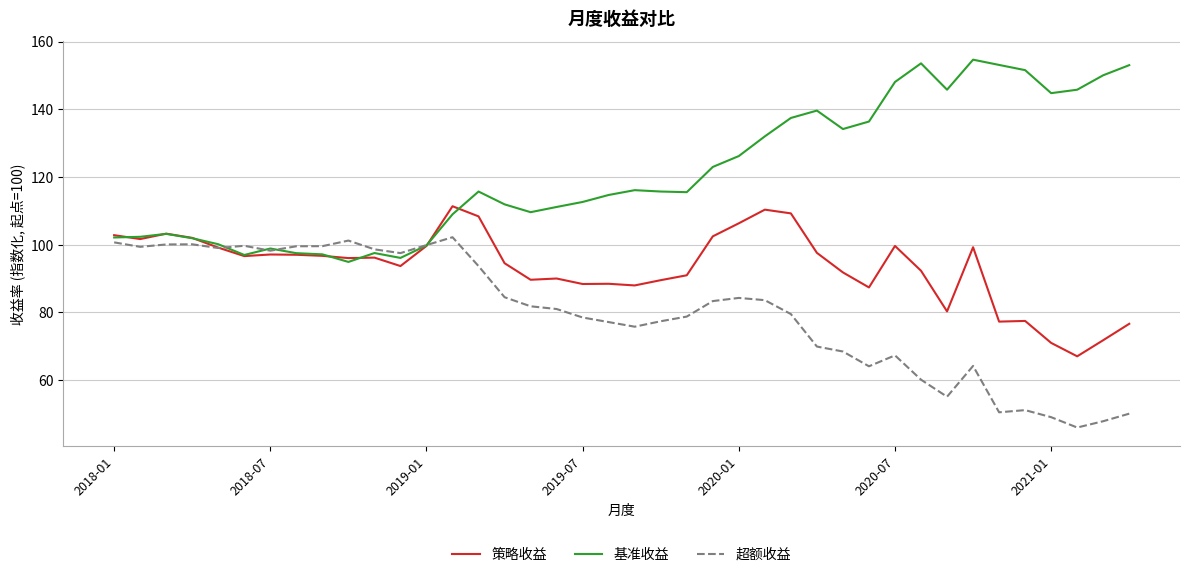

Does the chart display data point markers on the line(s)?

No